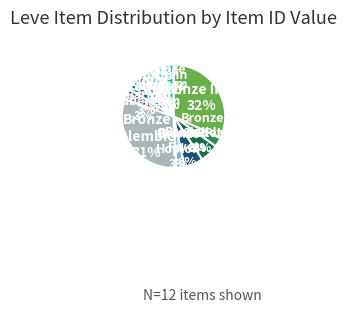

Do Bronze Scutum and Bronze Skillet together represent more than half of the pie?

No